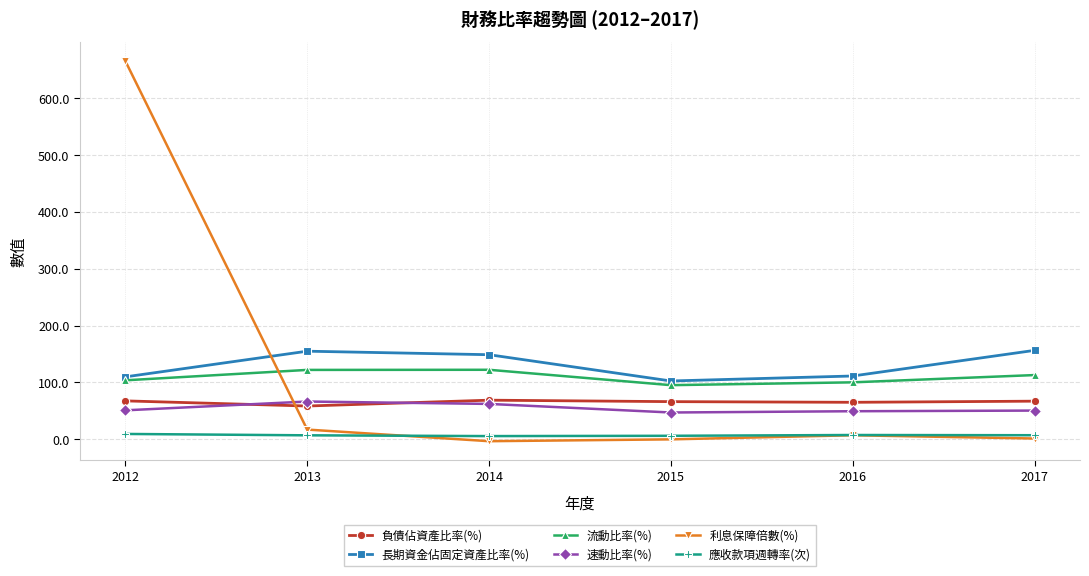

True or false: 負債佔資產比率(%) and 應收款項週轉率(次) cross at least once.

False